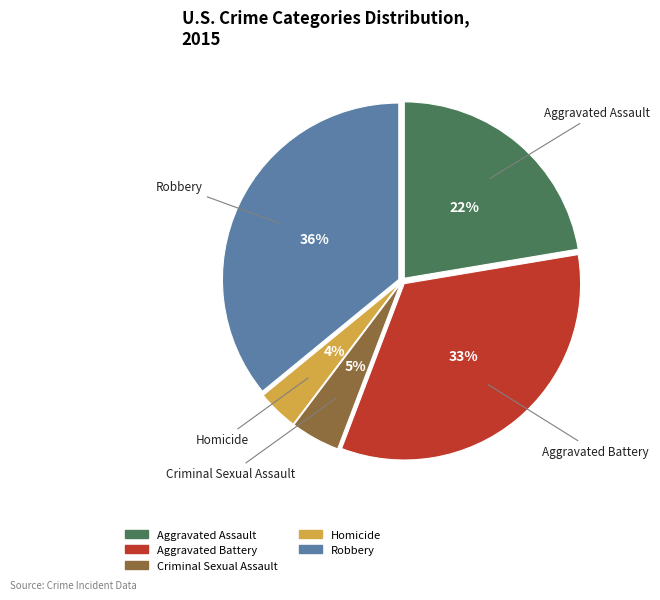

To the nearest percent, what percentage of the pie is Aggravated Assault?

22%